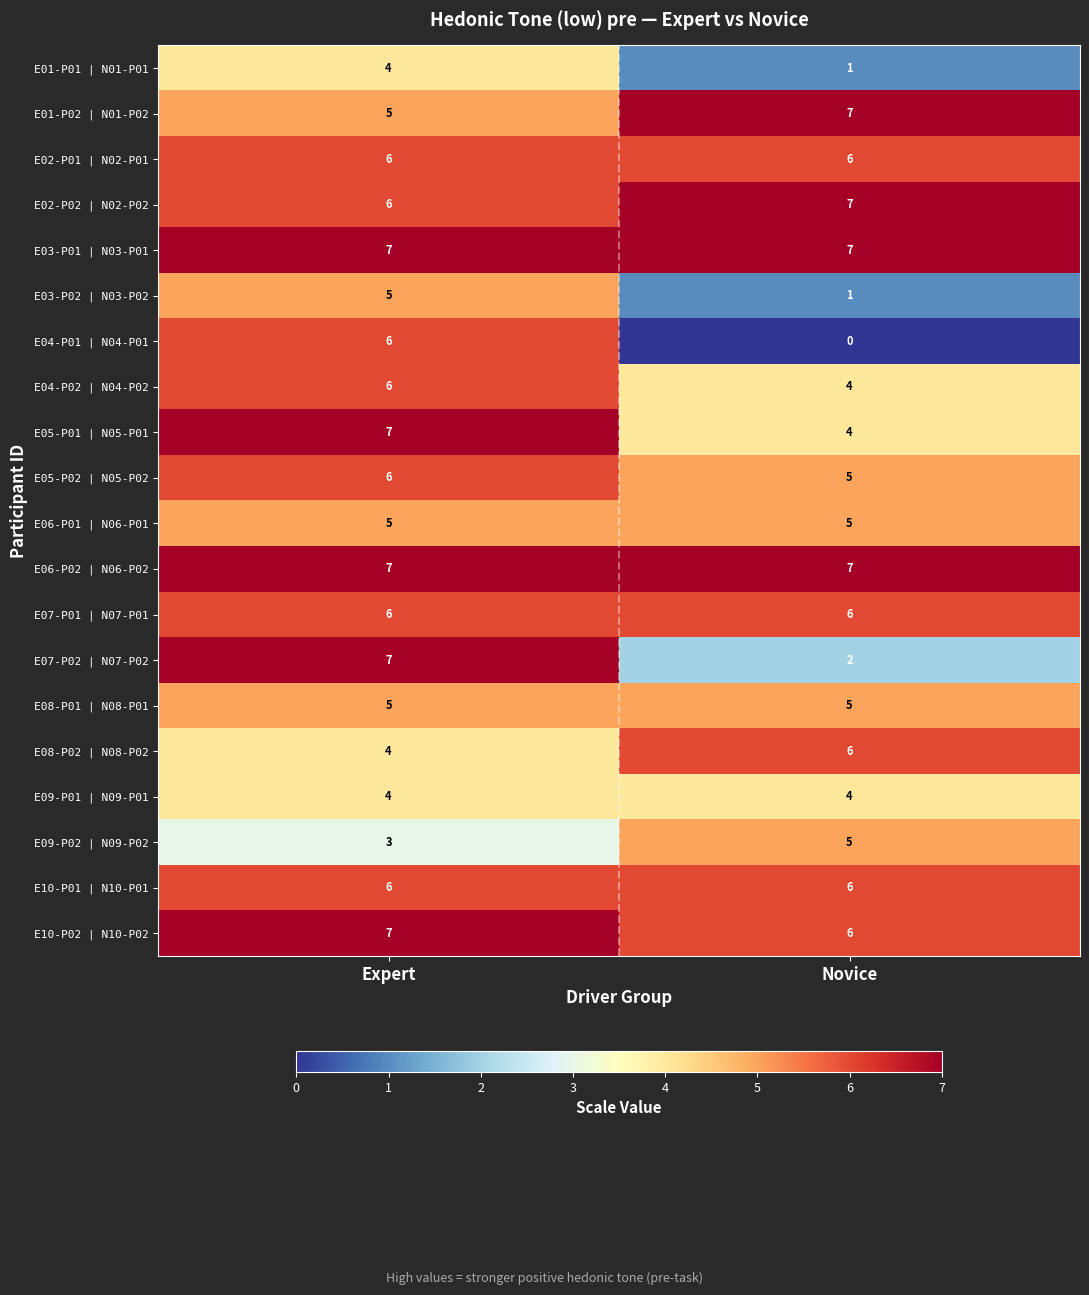

Which series has the widest spread of values?

E04-P01 | N04-P01